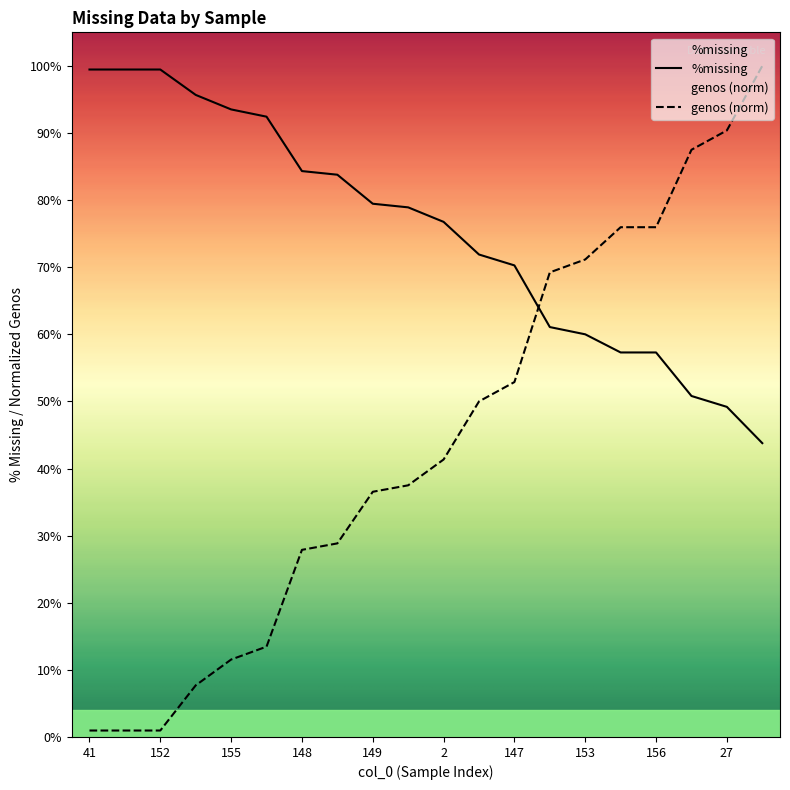

At how many categories does at least one series exceed 0?

20